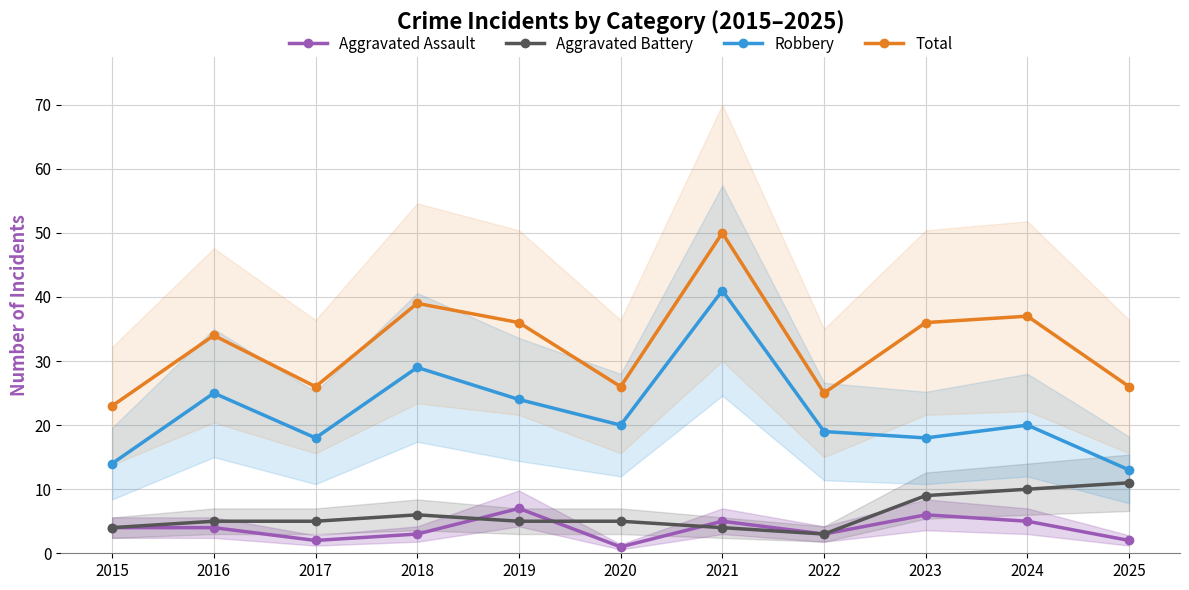

Which series has the widest spread of values?

Robbery